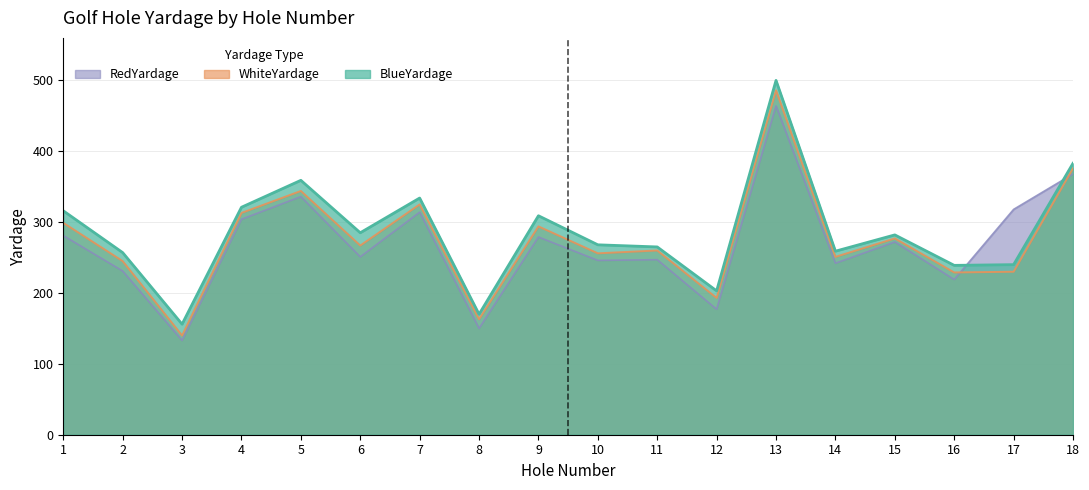

Reading left to right, list all the values displayed in this chart.

BlueYardage: 1=316	2=257	3=156	4=321	5=359	6=285	7=334	8=170	9=309	10=268	11=265	12=203	13=500	14=259	15=282	16=239	17=240	18=383
WhiteYardage: 1=299	2=245	3=140	4=313	5=344	6=267	7=325	8=163	9=294	10=256	11=260	12=193	13=486	14=251	15=277	16=229	17=230	18=376
RedYardage: 1=281	2=231	3=133	4=304	5=336	6=251	7=314	8=150	9=279	10=246	11=247	12=177	13=464	14=242	15=272	16=219	17=318	18=368